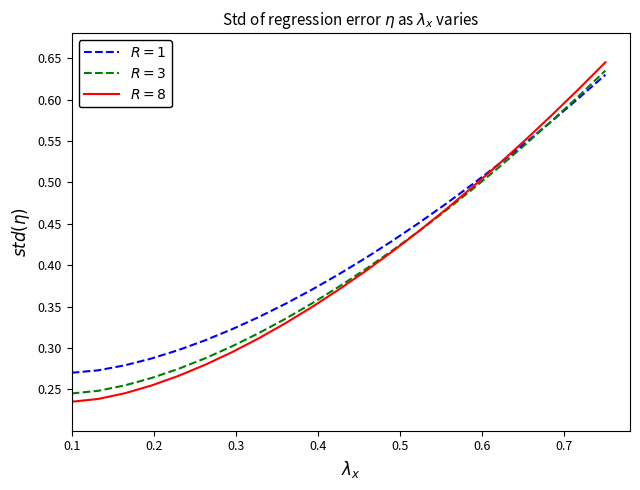

At how many categories does at least one series exceed 0?

21